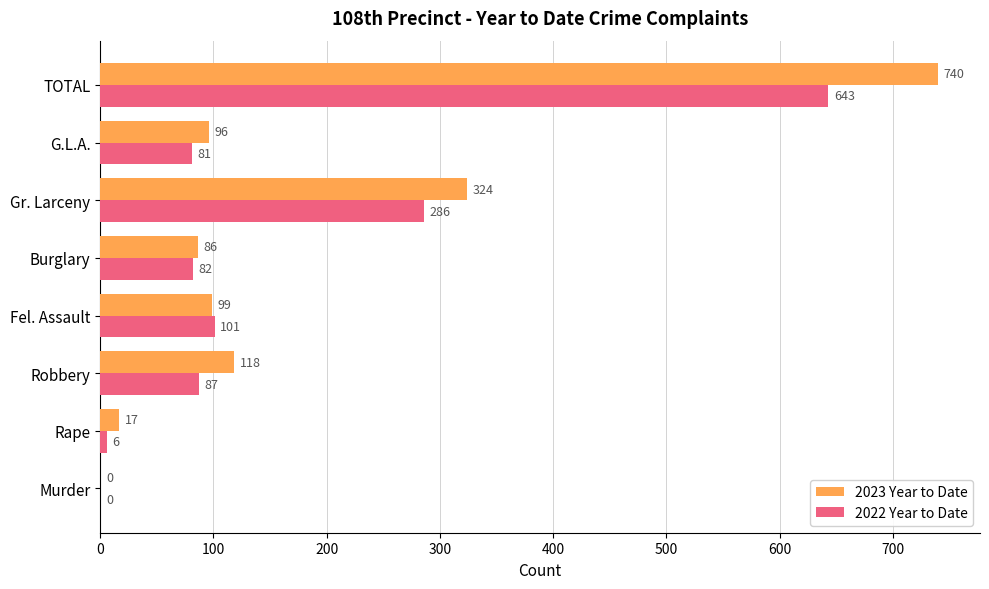

At which label is 2022 Year to Date closest to 321?

Gr. Larceny